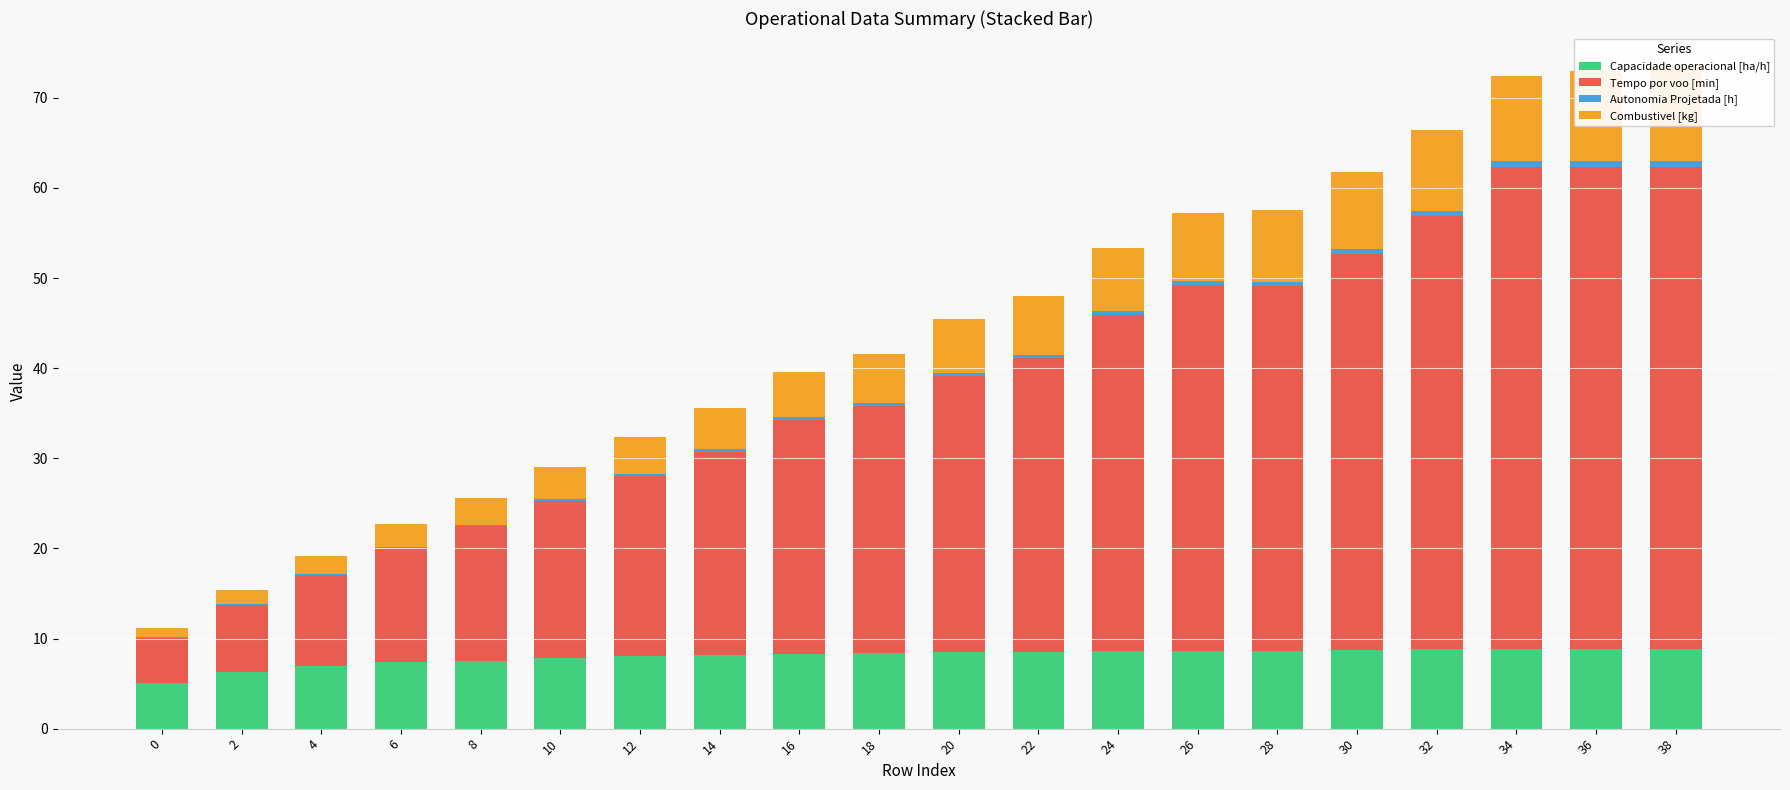

List the series in order of their peak value, highest first.

Tempo por voo [min], Combustivel [kg], Capacidade operacional [ha/h], Autonomia Projetada [h]